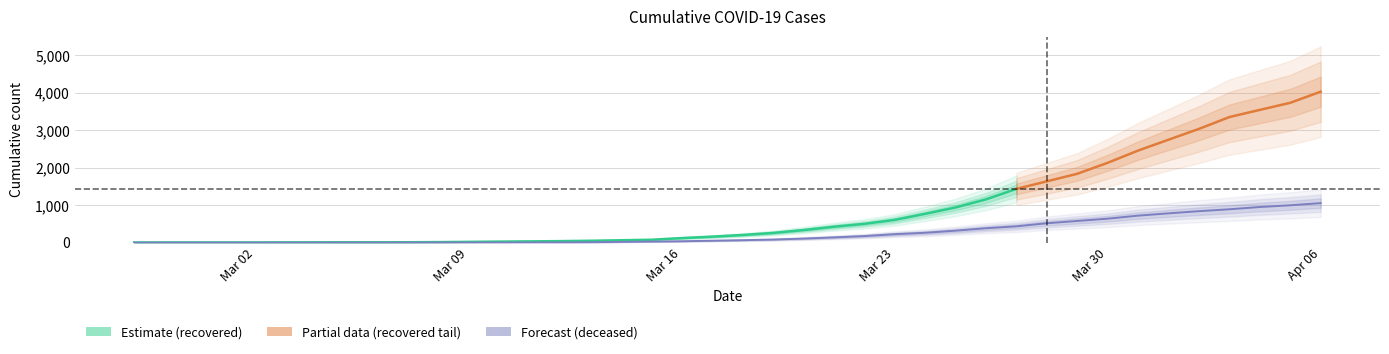

The value at 2020-03-15 is 28. True or false?

True